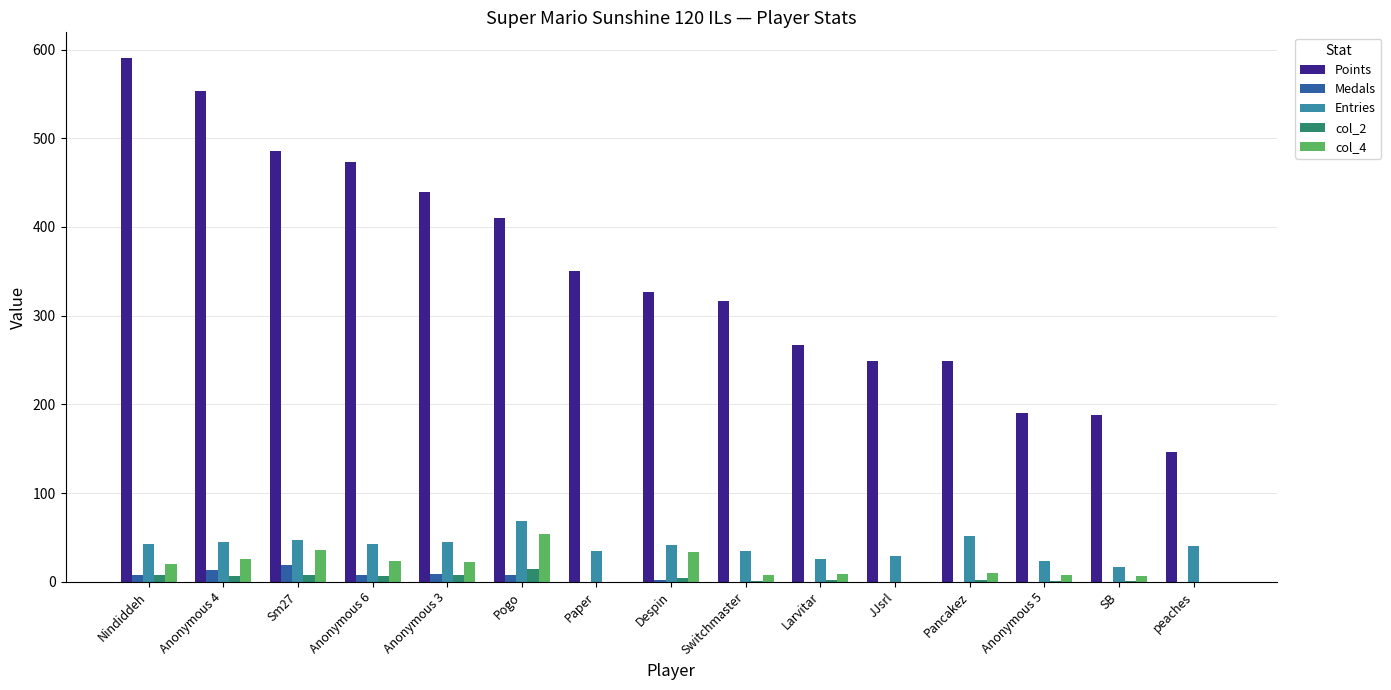

Where is Points nearest to the value 368?

Paper